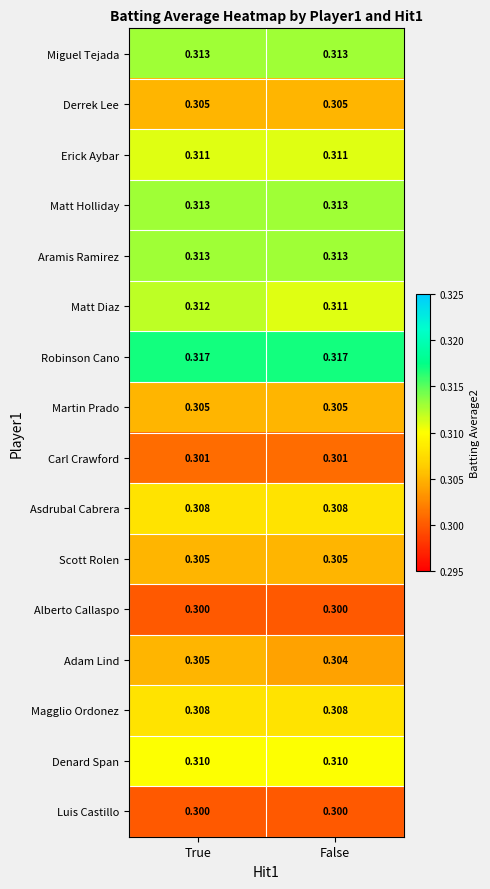

Which series has the largest total across all categories?

Robinson Cano